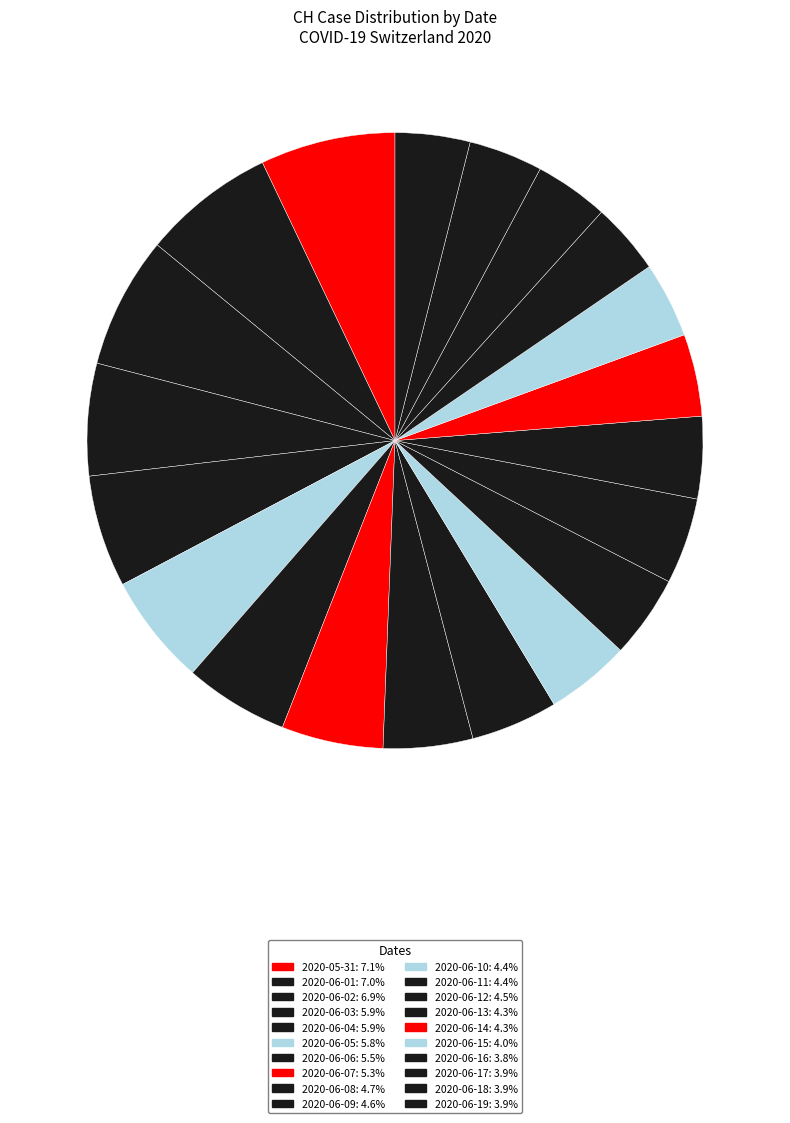

Approximately how many times larger is the value at 2020-06-19 compared to 2020-06-10?

0.9